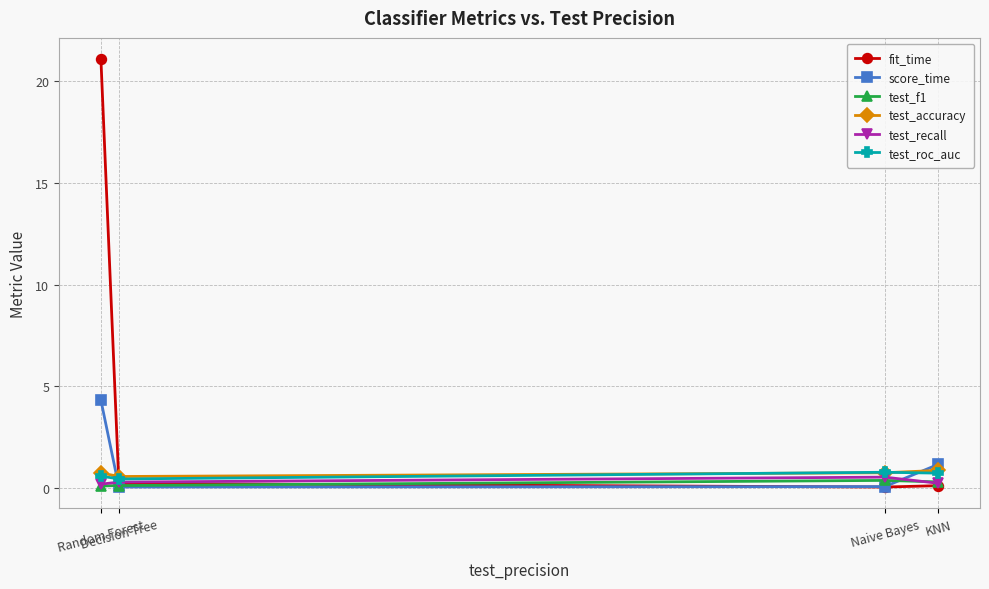

How many interior local valleys does the test_accuracy series have?

1